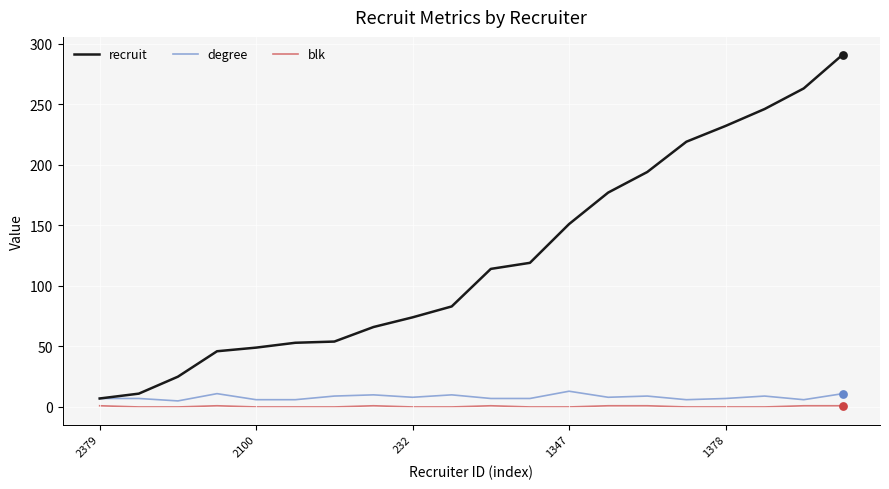

Which series has the largest total across all categories?

recruit